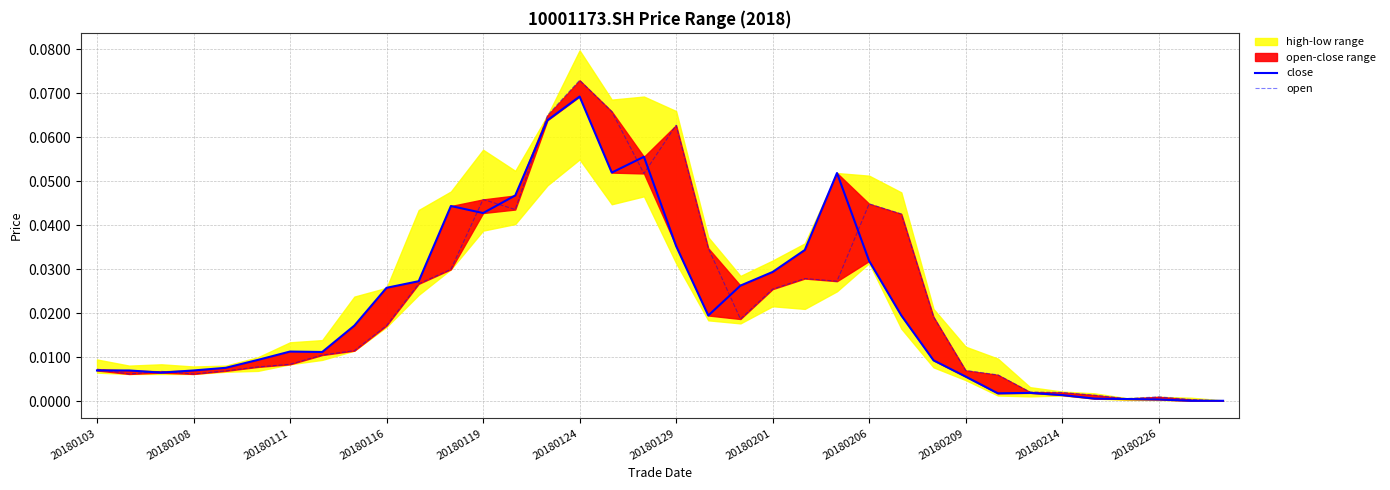

Is the value of close at 35 greater than the value of open at 20180129?

No